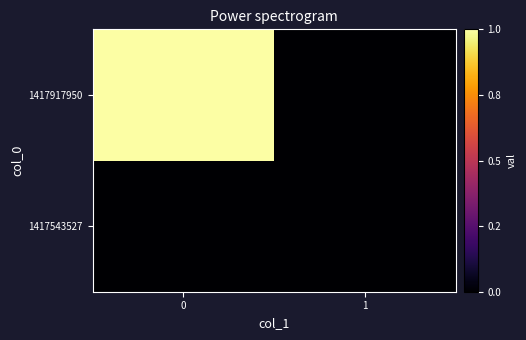

List the series in order of their overall mean, highest first.

1417917950, 1417543527